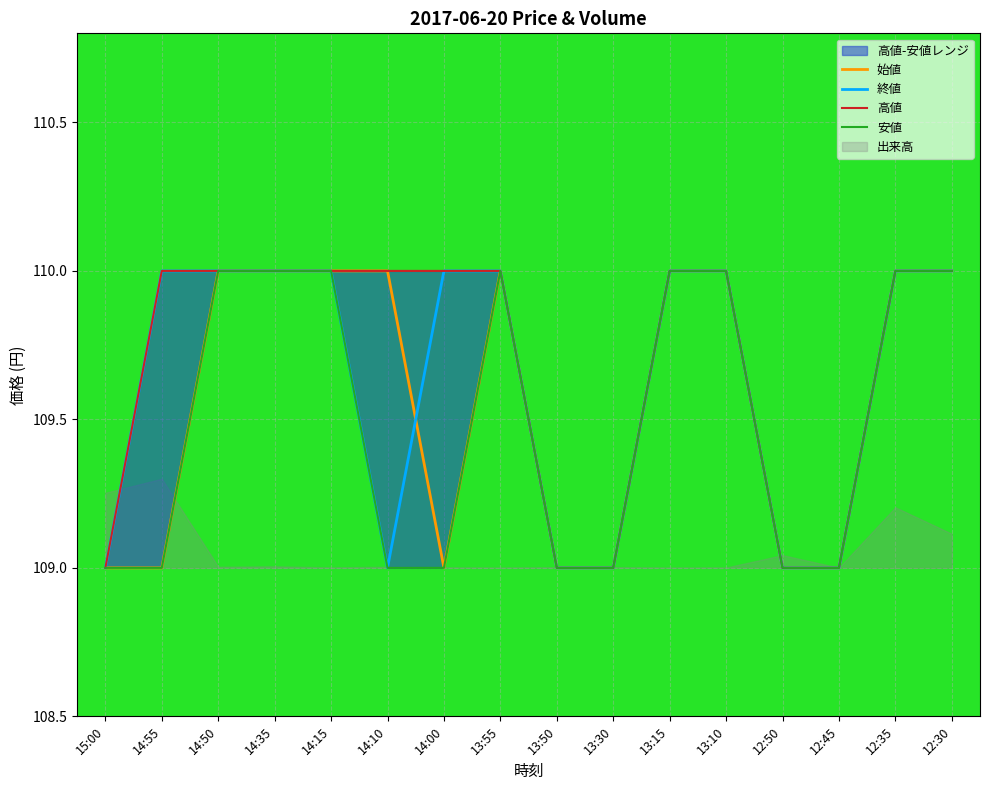

What is the sum of all 高値 values?

1755